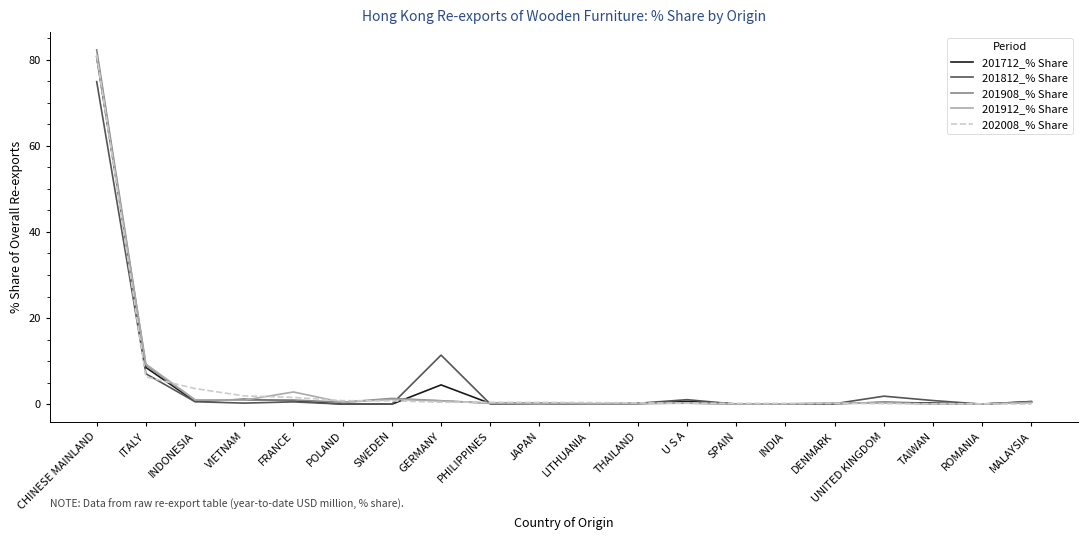

At which category is the sum across all series the highest?

CHINESE MAINLAND